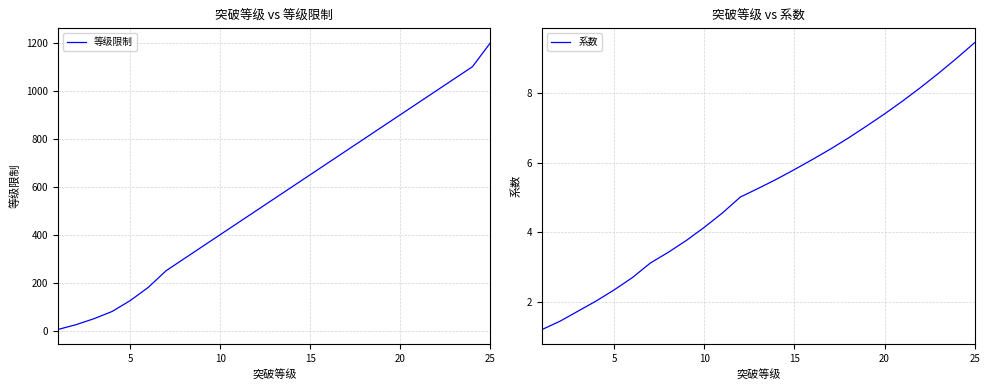

True or false: 系数 has a value of 2.3 at 5.

True